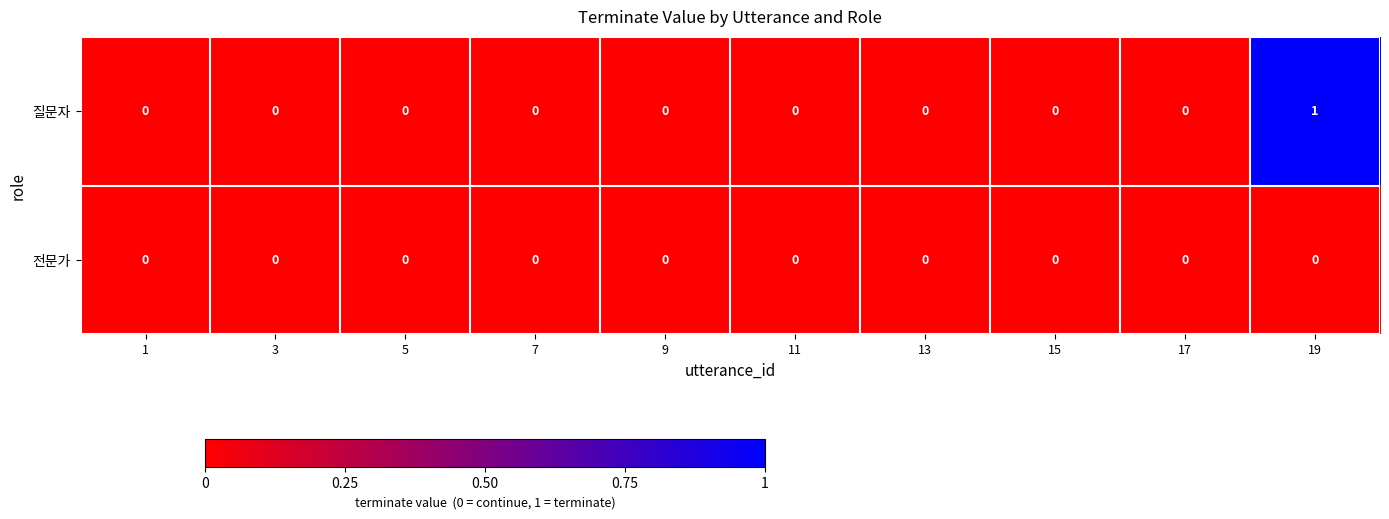

Reading left to right, transcribe all the data shown in this chart.

질문자: 1=0	3=0	5=0	7=0	9=0	11=0	13=0	15=0	17=0	19=1
전문가: 1=0	3=0	5=0	7=0	9=0	11=0	13=0	15=0	17=0	19=0